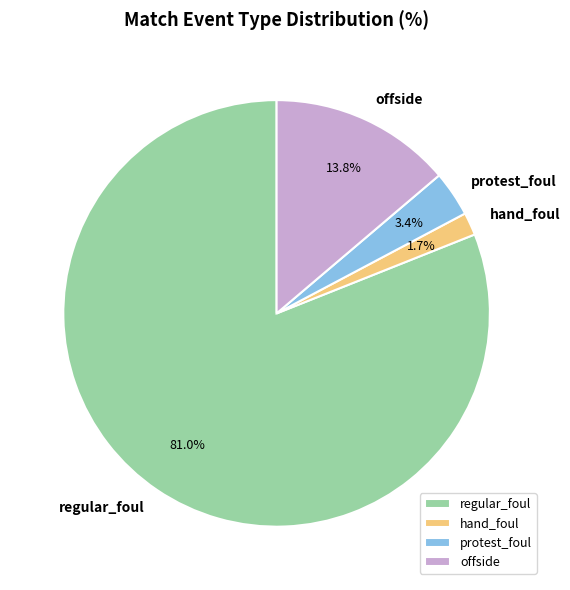

Count the number of slices in the pie.

4